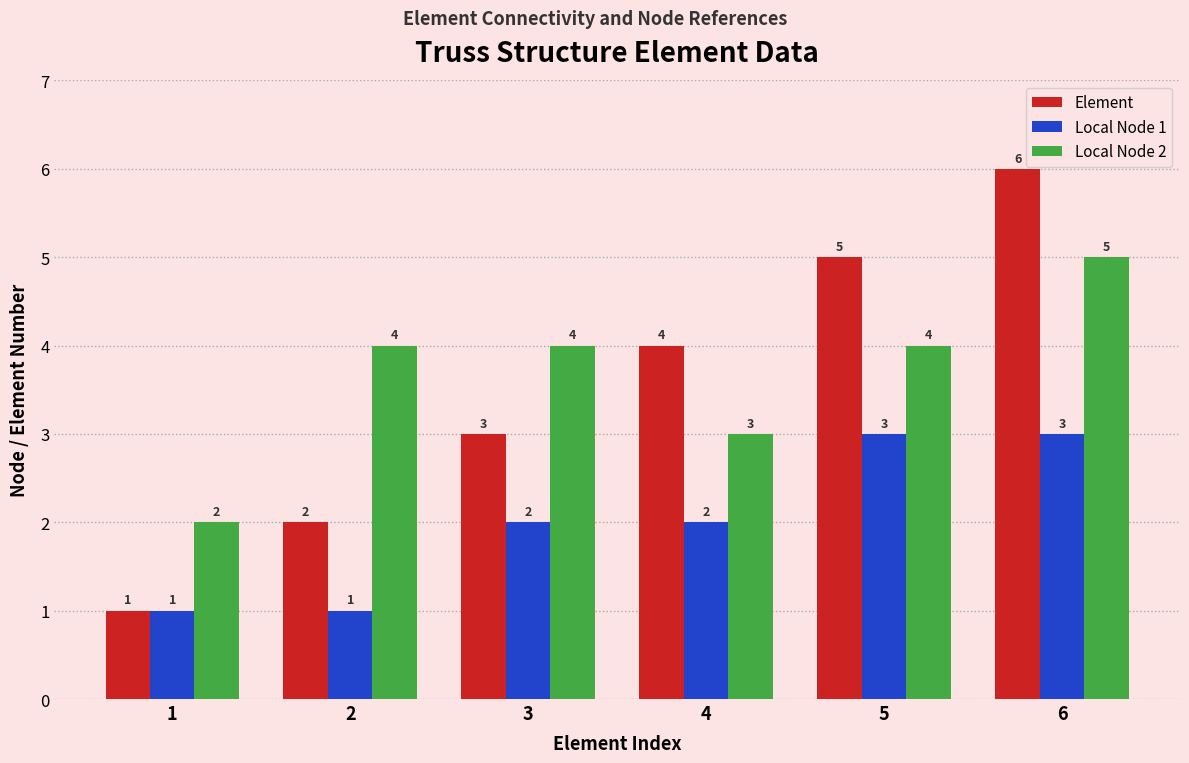

How many bars are there in each group?

3